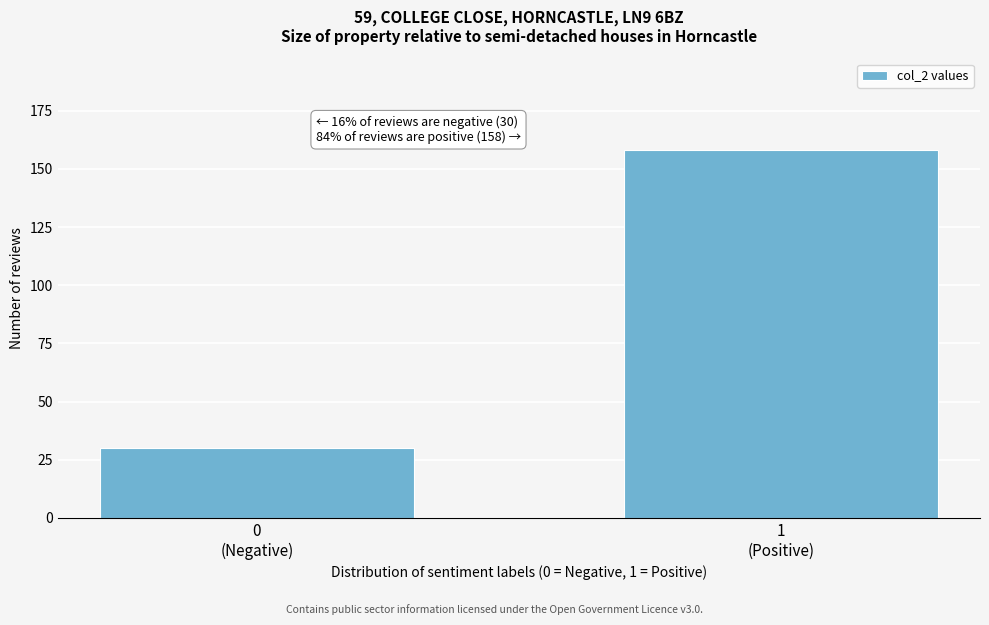

Reading left to right, transcribe all the data shown in this chart.

30	158